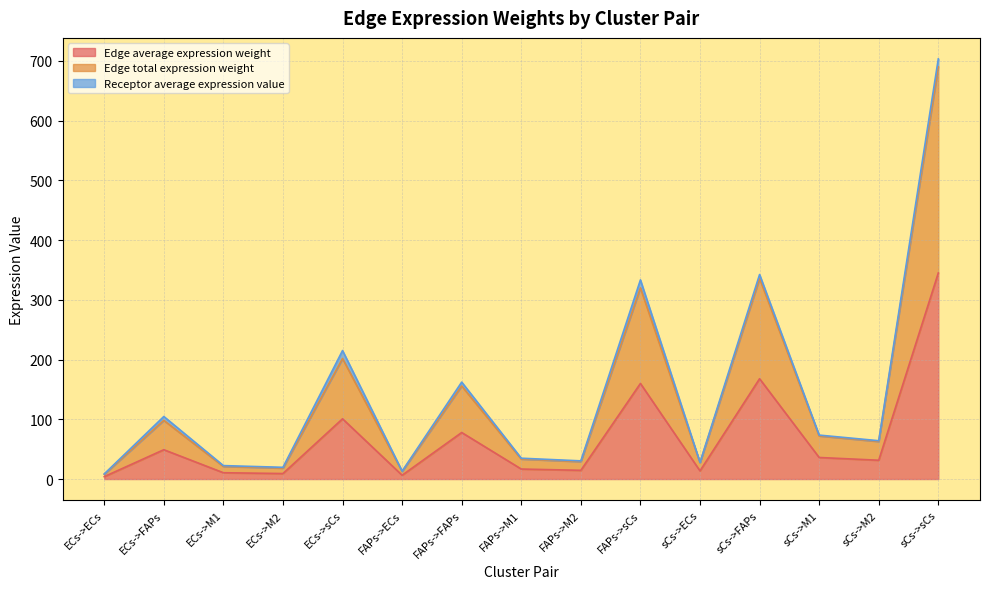

Is the value of Edge average expression weight at FAPs->M2 greater than the value of Edge total expression weight at ECs->M2?

No